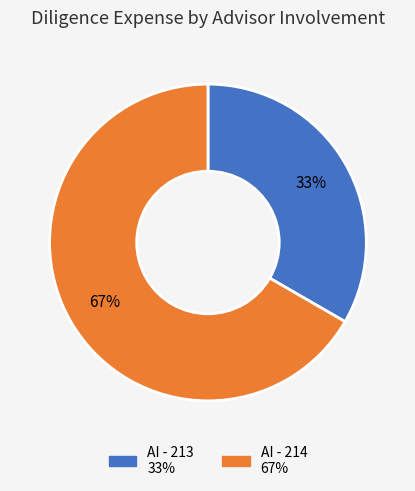

Combined, do AI - 214 and AI - 213 account for over 50%?

Yes